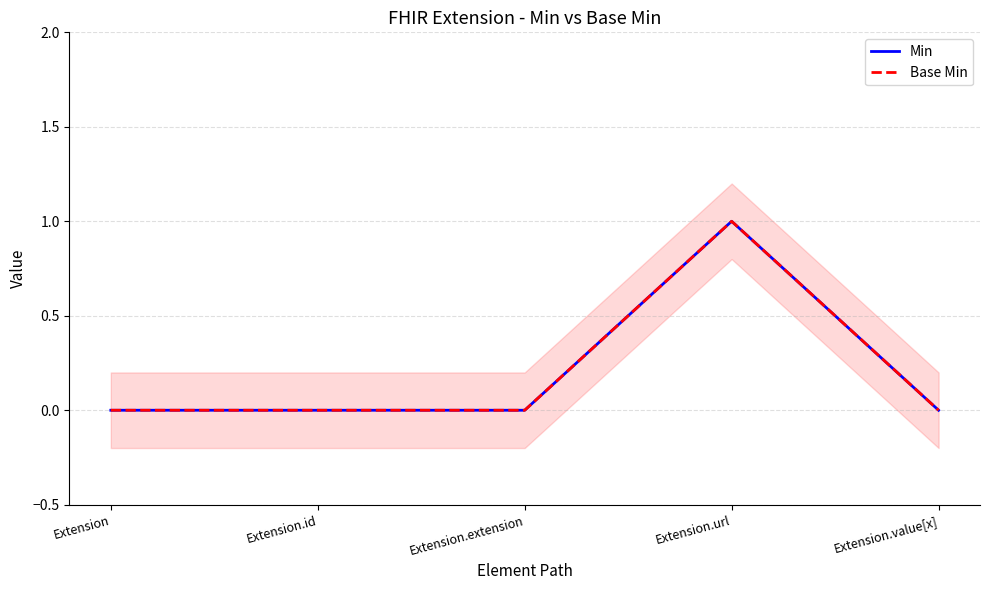

Rank the series by their maximum value, from lowest to highest.

Min, Base Min